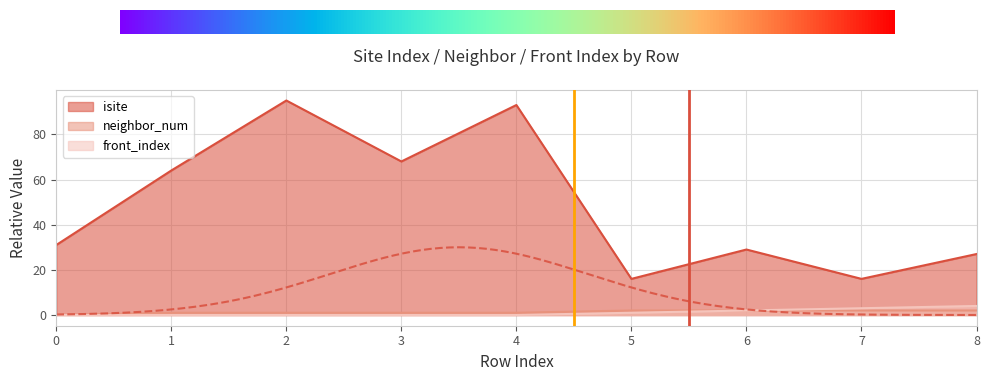

Count the number of categories in the chart.

9